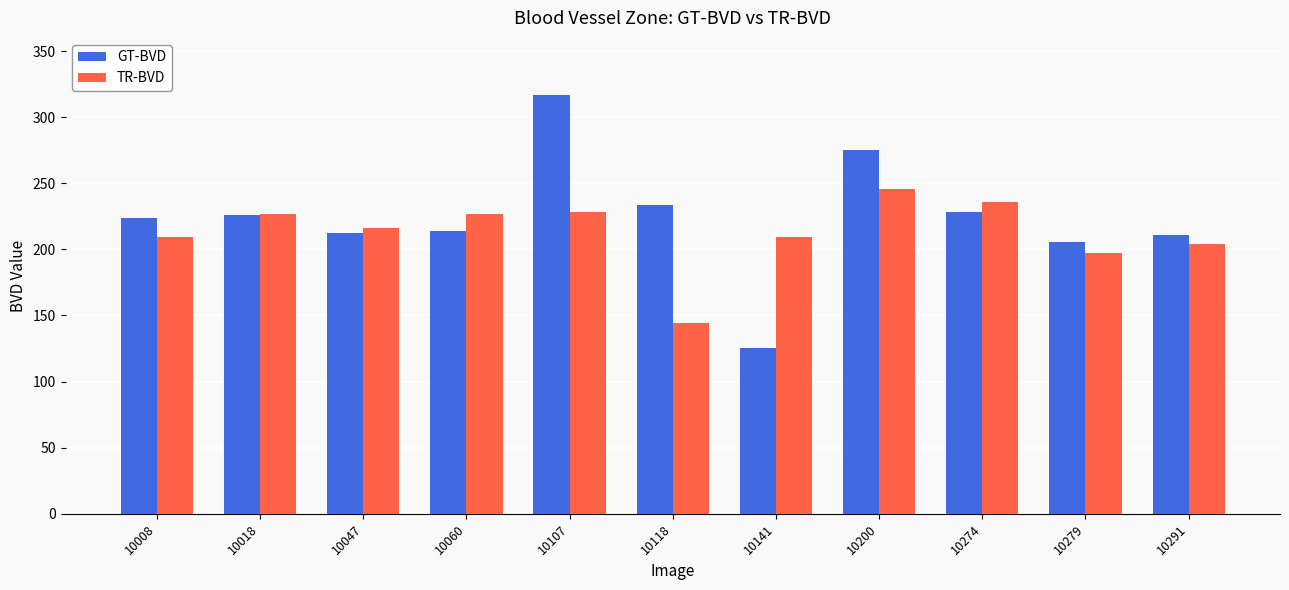

What is the total value across all series at 10047?

428.5